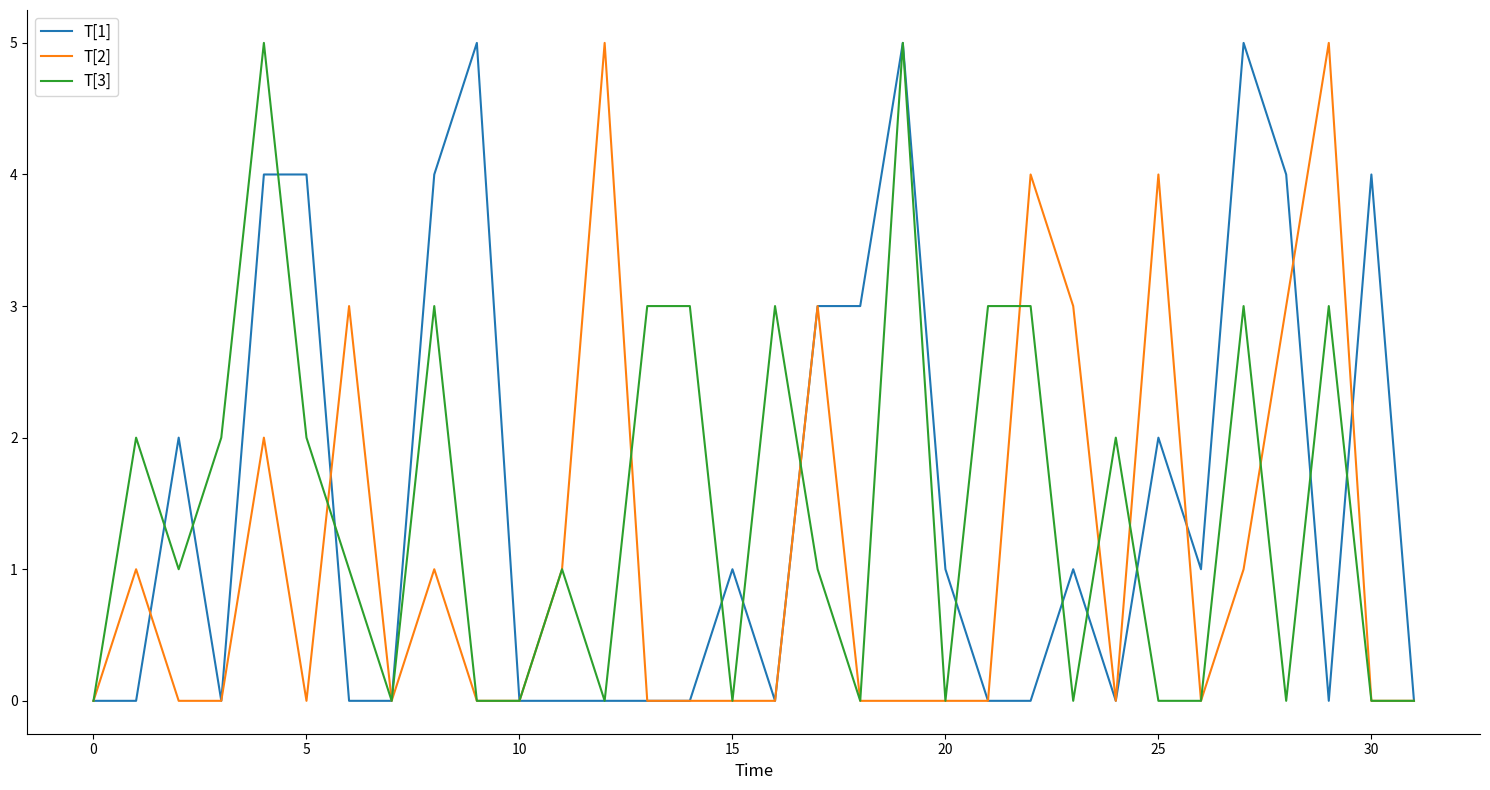

What is the greatest value displayed?

5